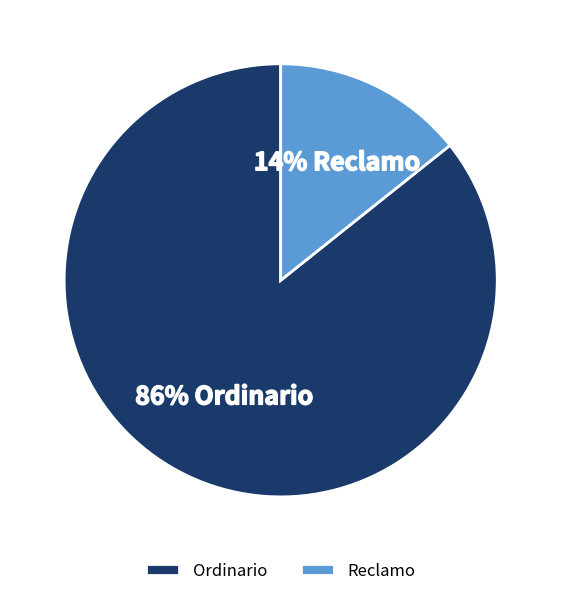

What is the smallest slice in the pie chart?

Reclamo